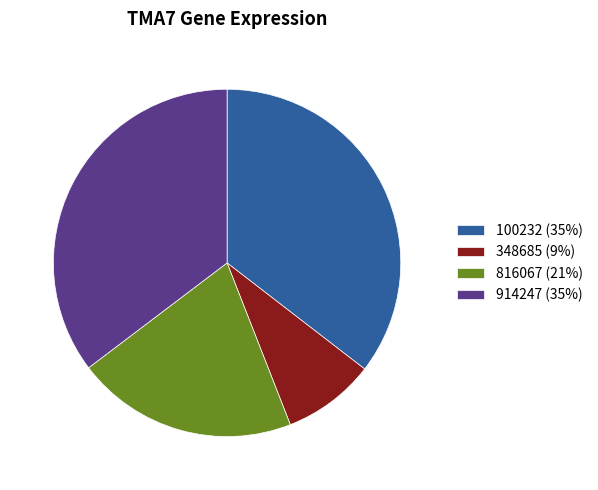

Is there any slice that represents more than half of the pie?

No